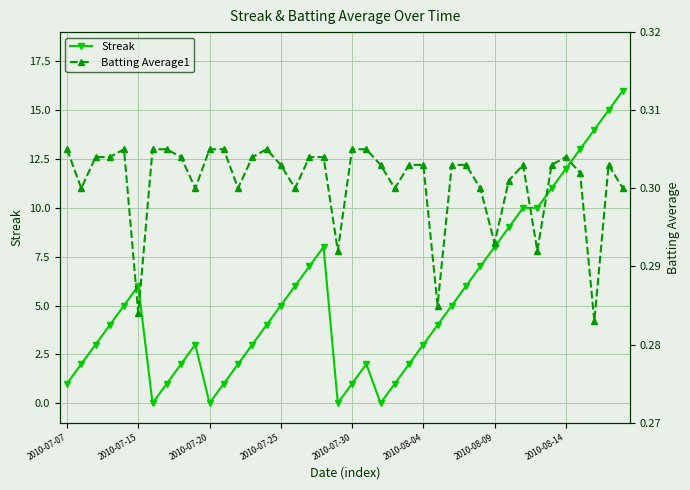

Is it true that Streak equals 5 at 2010-08-04?

False